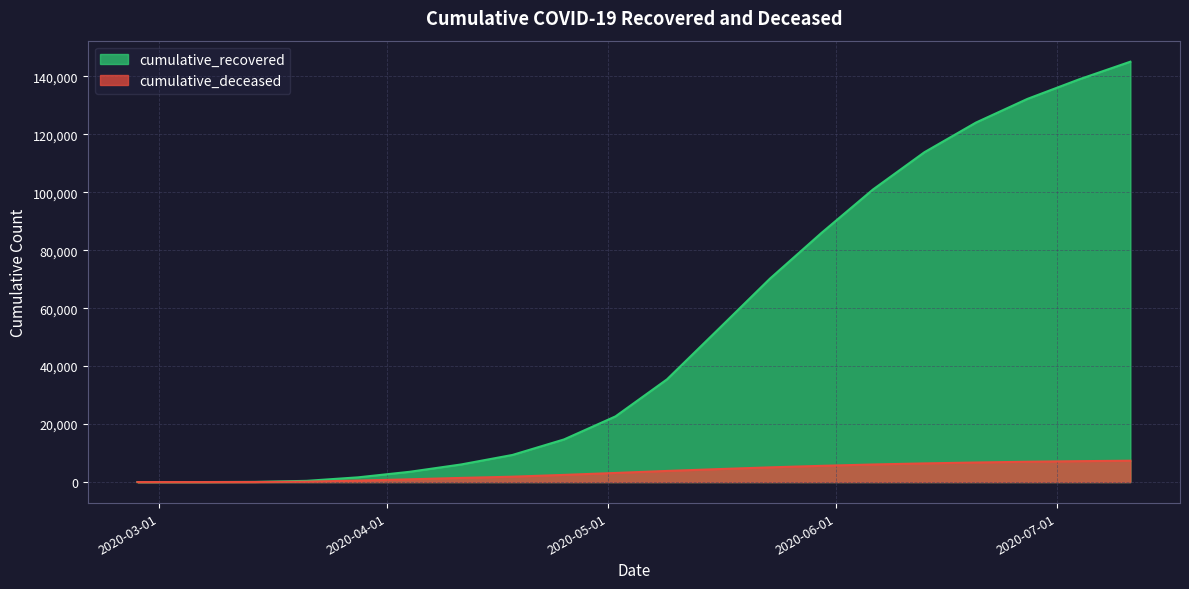

Which label corresponds to the largest value in the chart?

2020-07-11